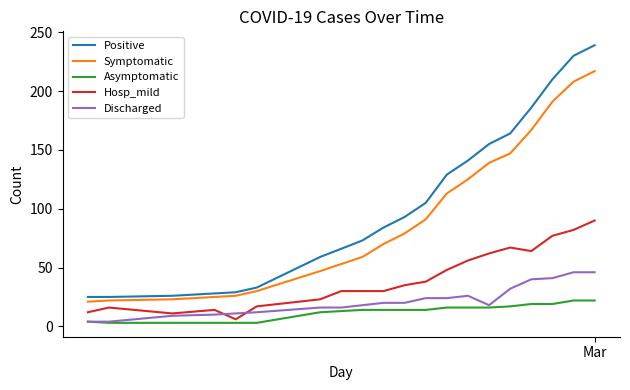

Which series has the widest spread of values?

Positive